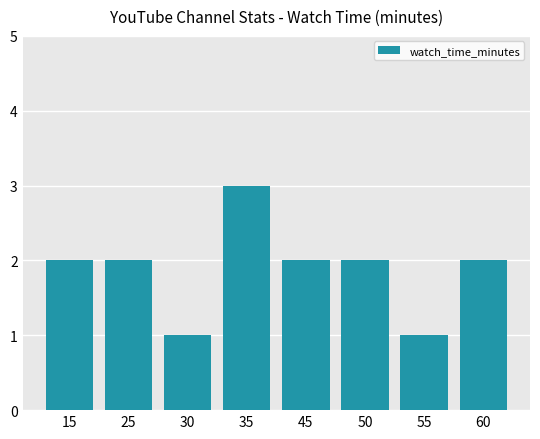

What is the value of the 5th bar from the left?

2